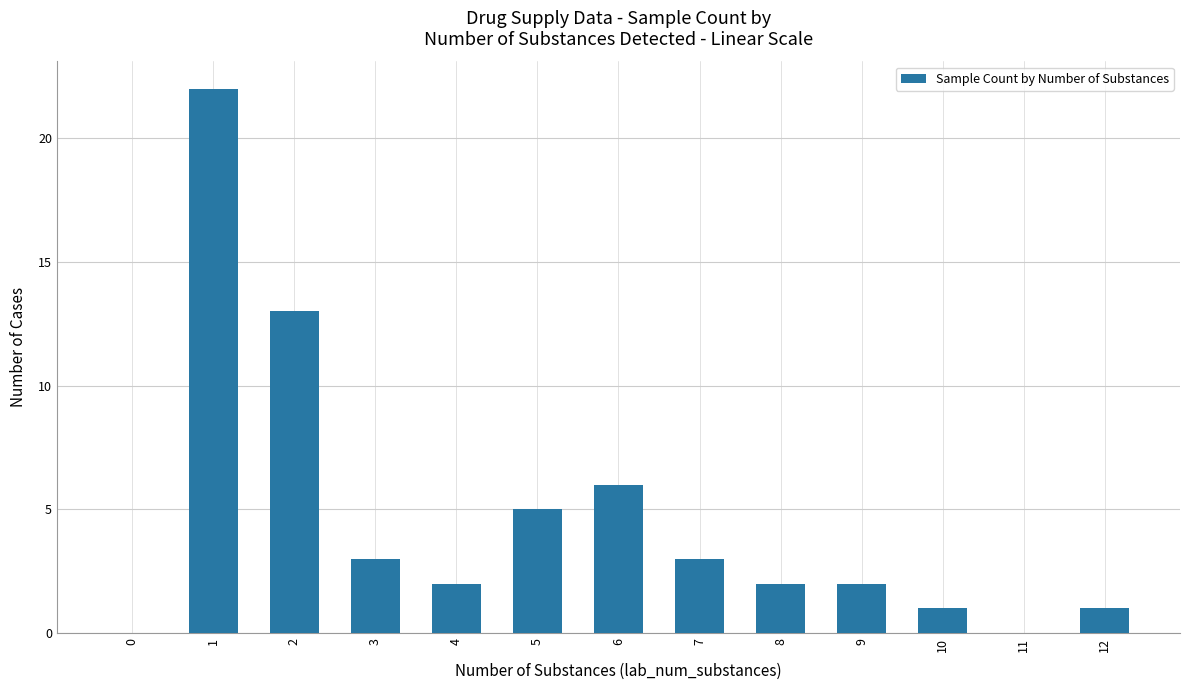

The chart shows a value of 10 at 6. True or false?

False